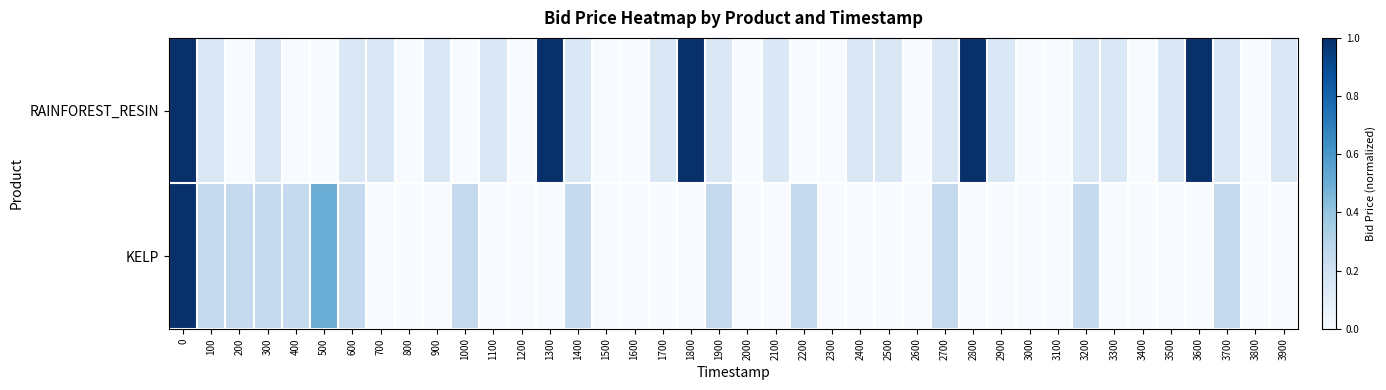

Count the number of data series in this chart.

2